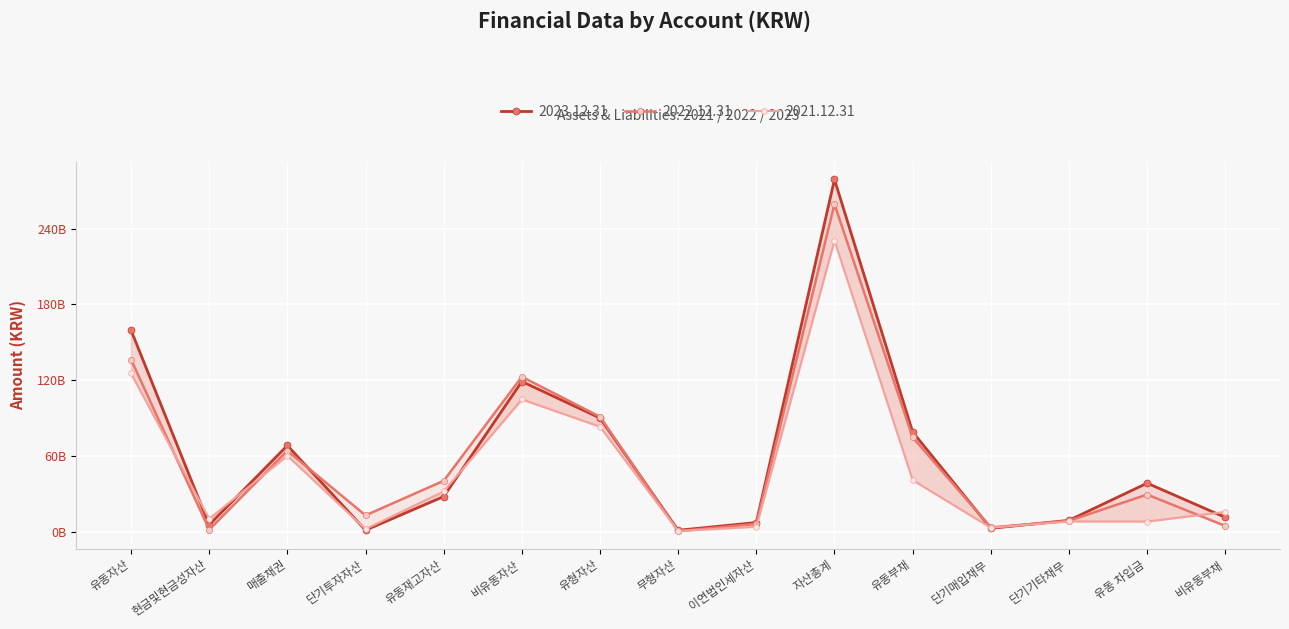

Between 자산총계 and 유동자산, which is larger?

자산총계